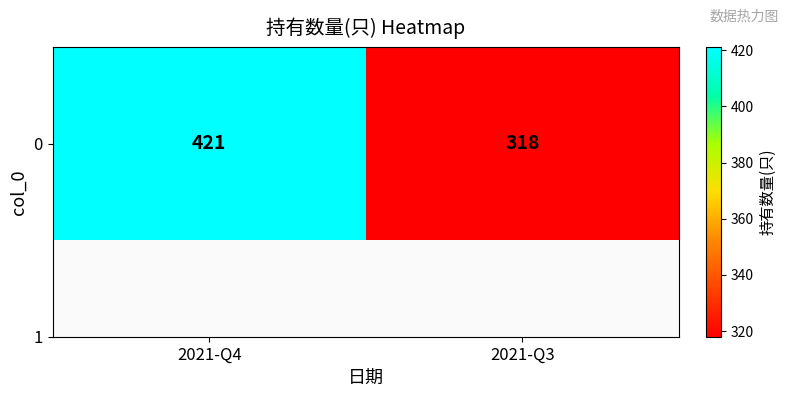

Count the number of categories in the chart.

2